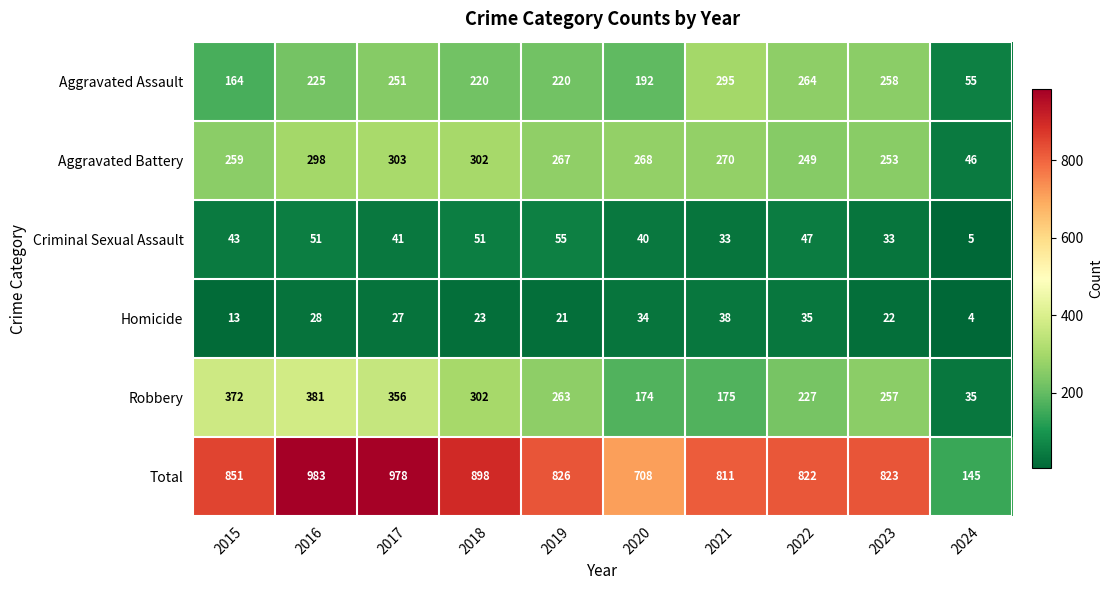

What is the total value across all series at 2018?

1796